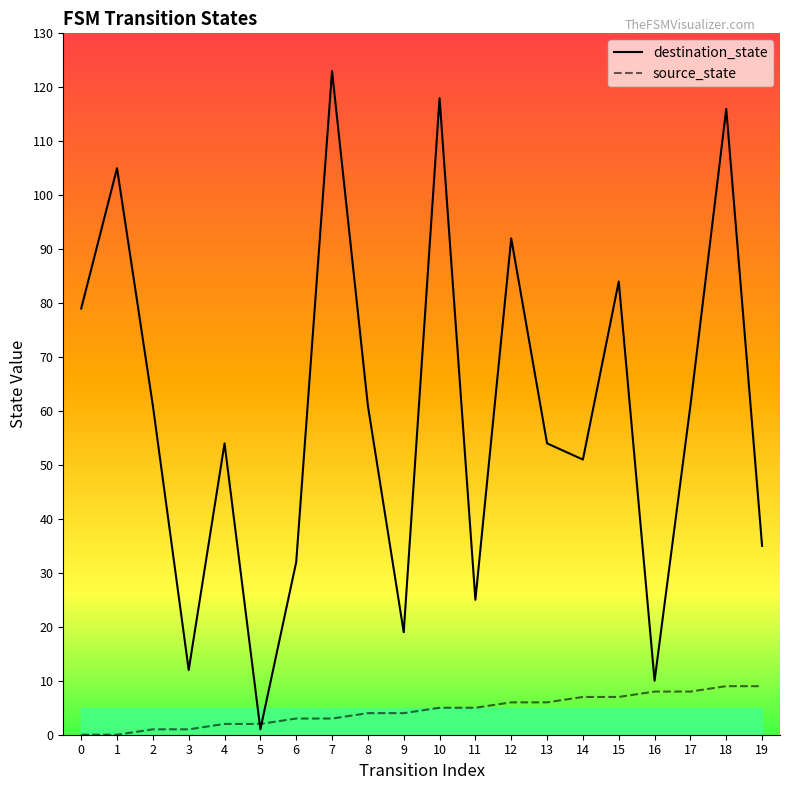

How many intersections are there between destination_state and source_state?

2